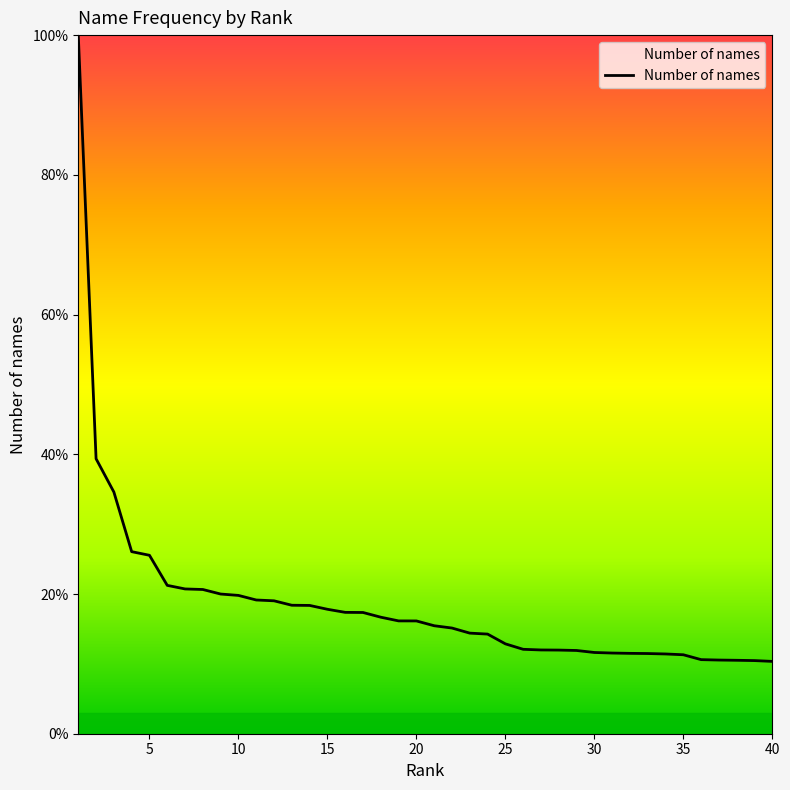

What is the smallest value displayed?

10.4